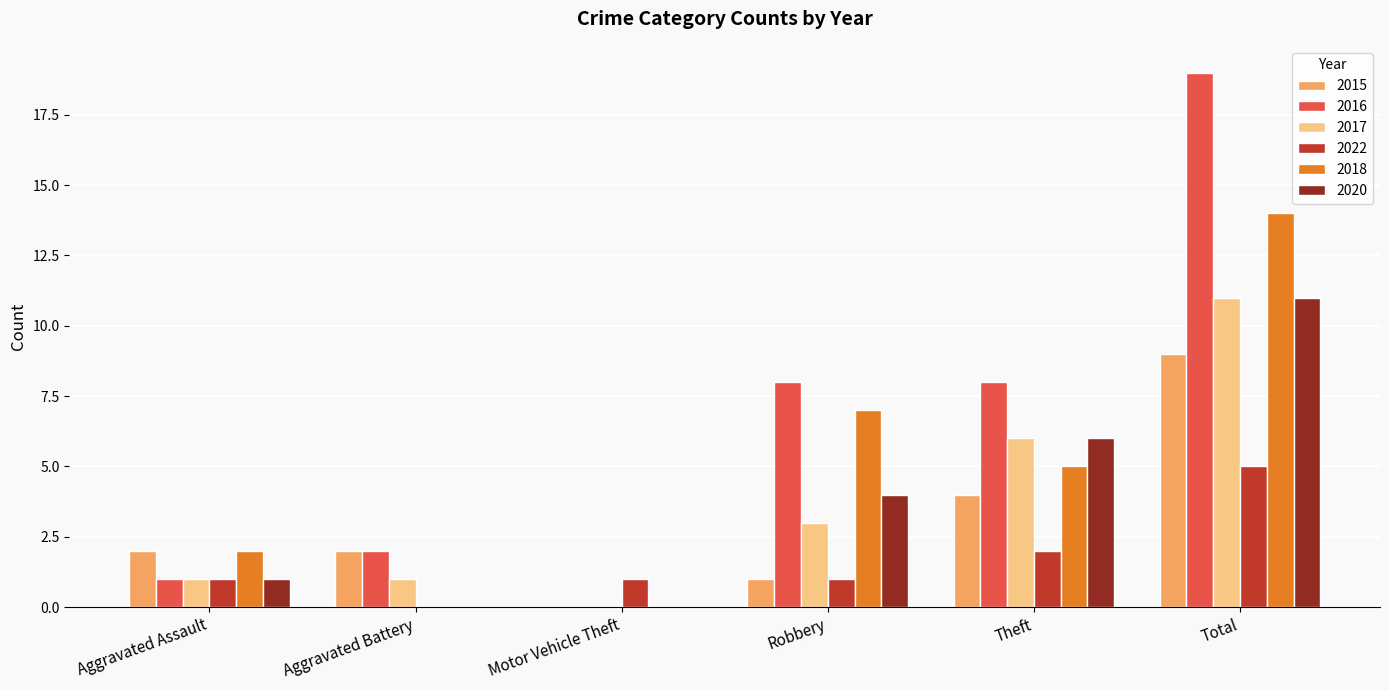

How many series are shown in this chart?

6